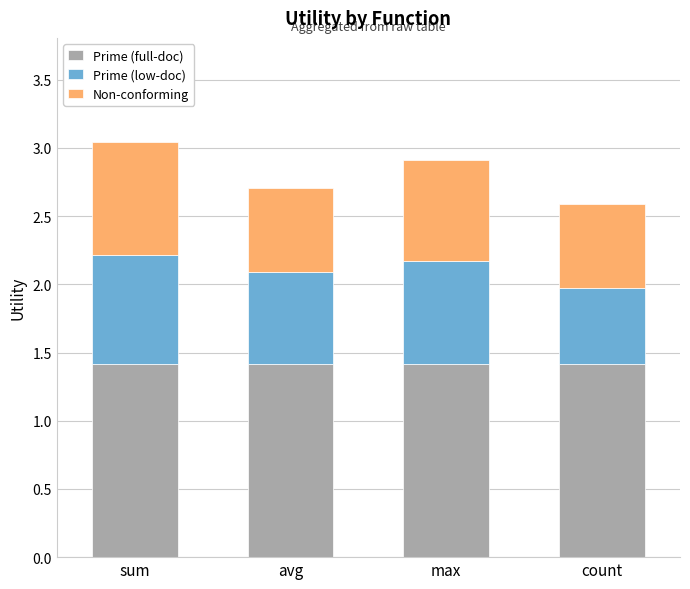

What is the highest value of the Prime (full-doc) series?

1.4